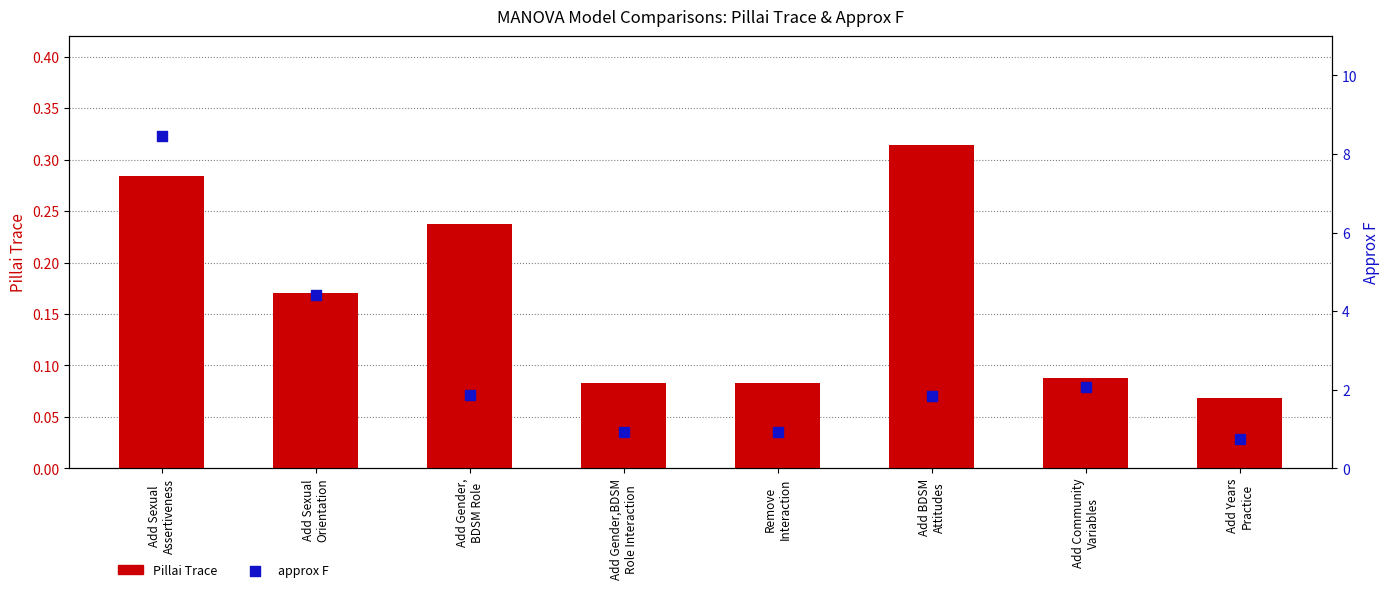

Which series has the largest total across all categories?

approx F